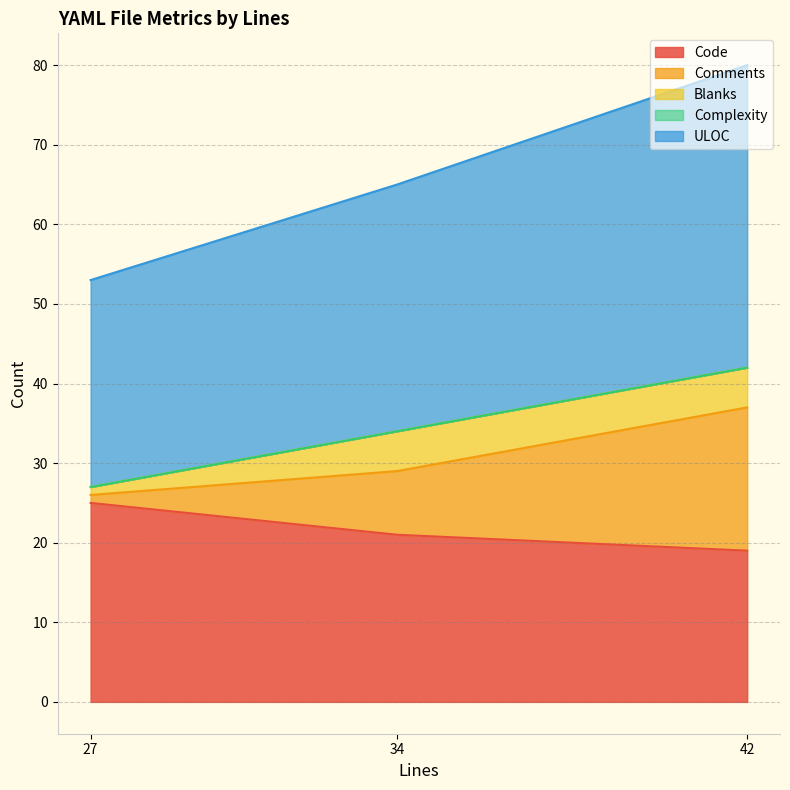

True or false: Blanks has a value of 5 at 34.

True